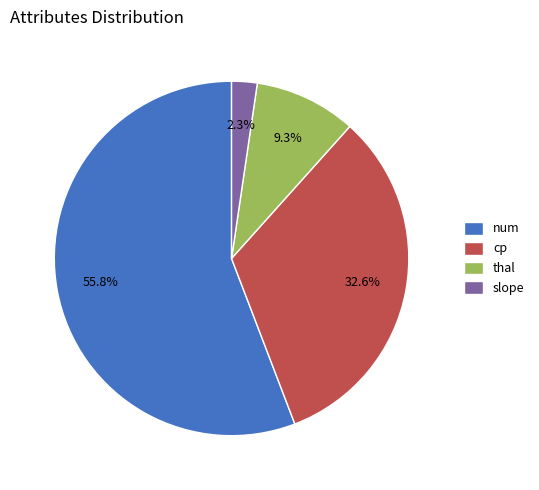

Is num the majority of the pie?

Yes